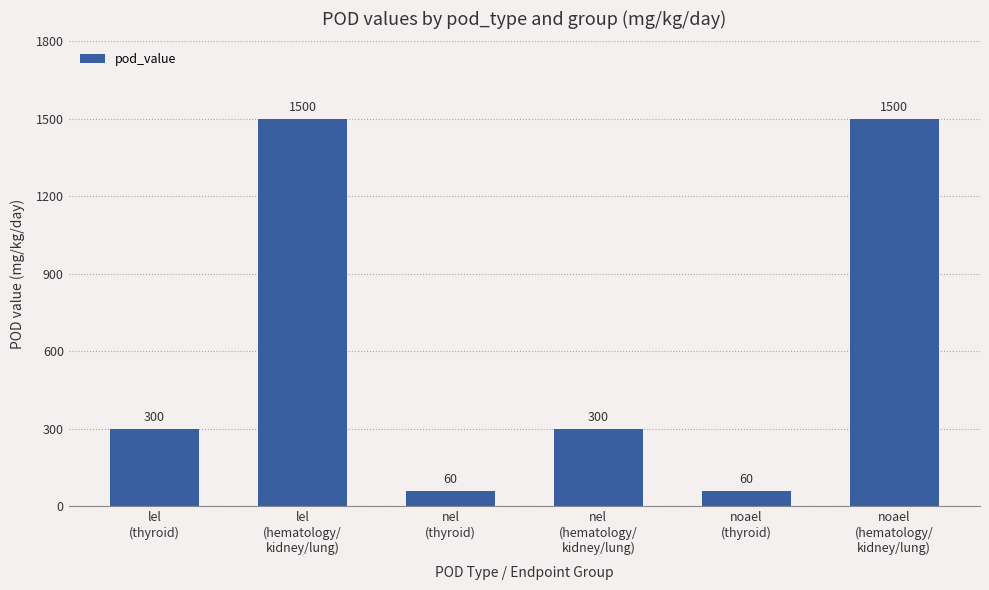

What is the smallest value displayed?

60